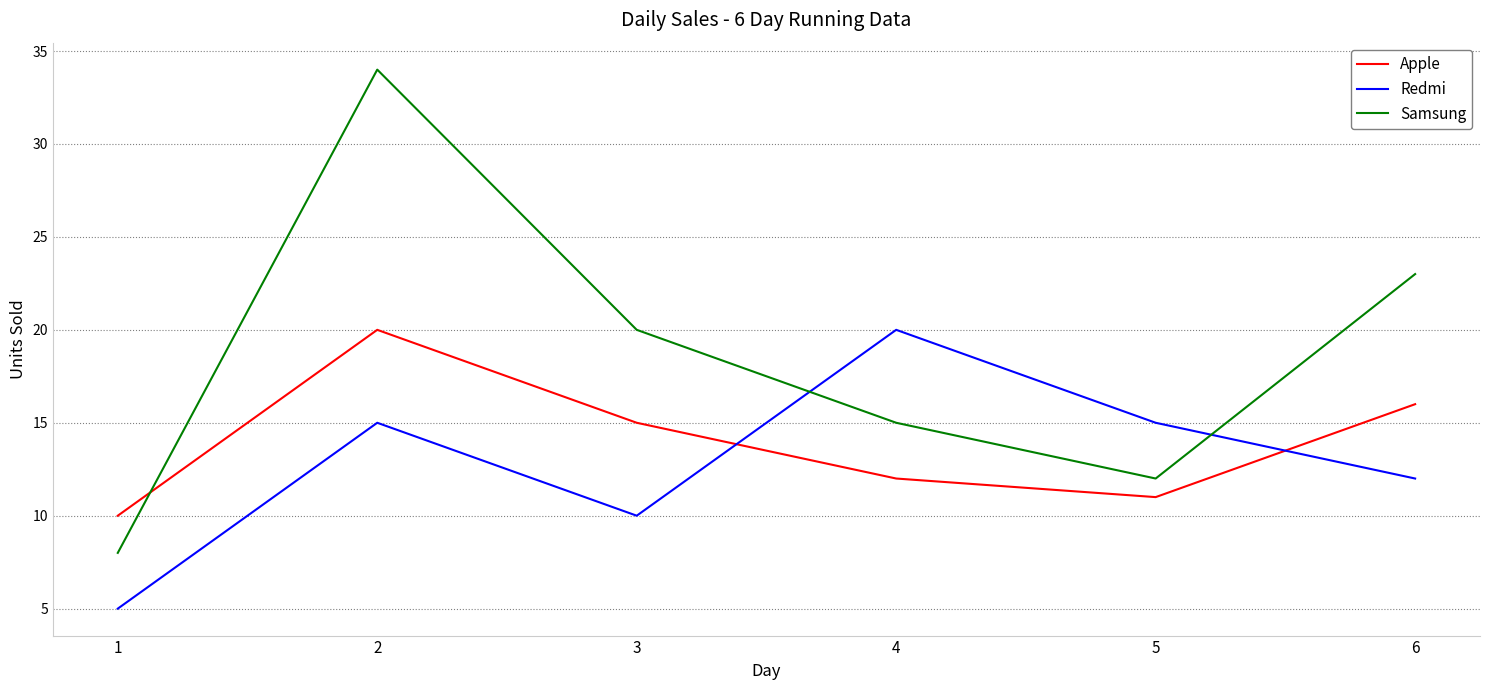

What is the total value across all series at 4?

47